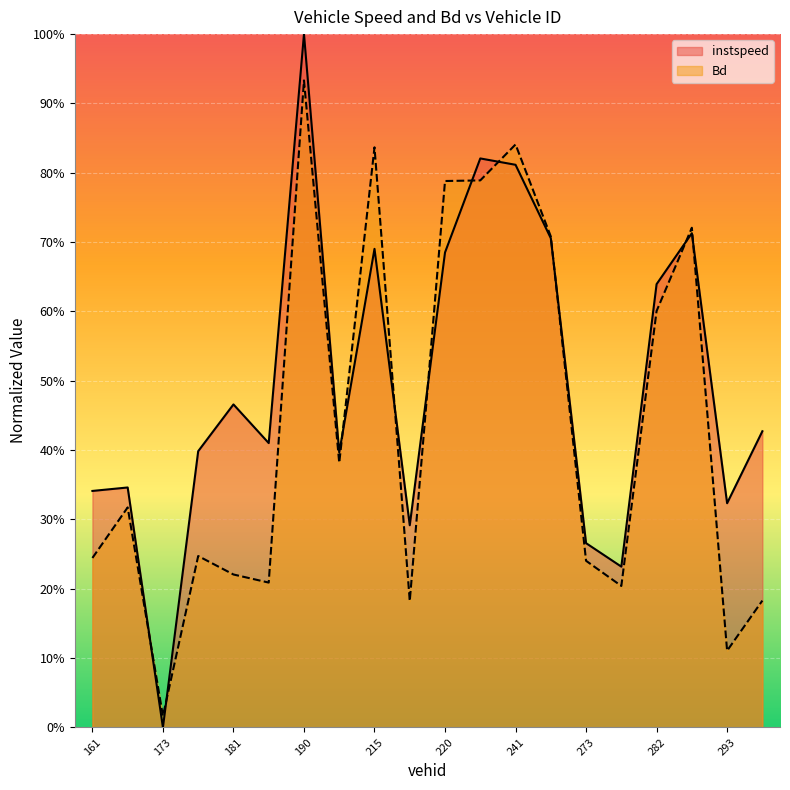

What are all the series names shown in the legend?

instspeed, Bd